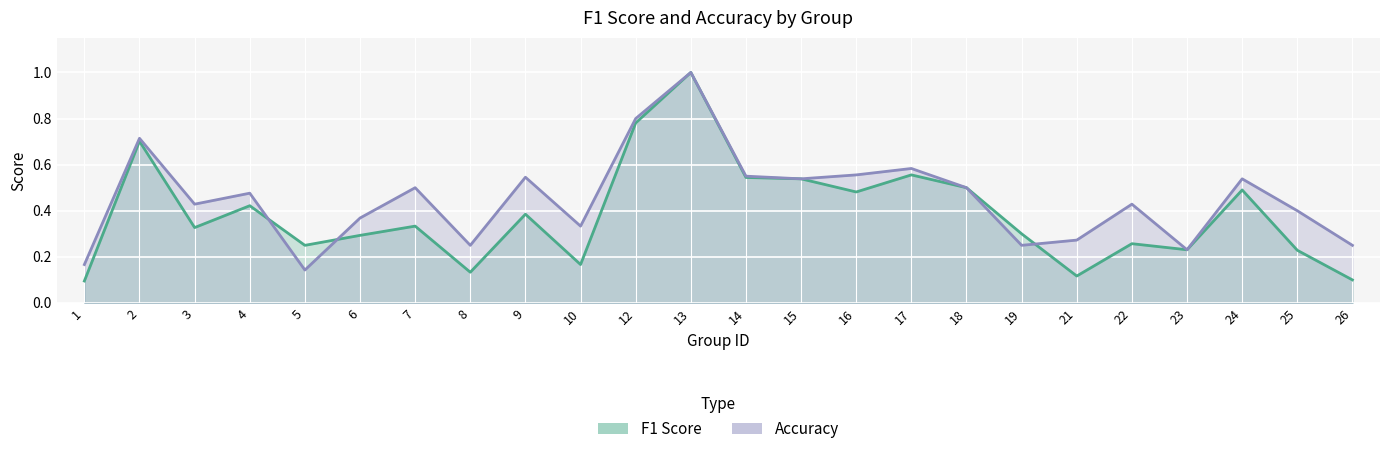

At which category does accuracy reach its first local valley?

3